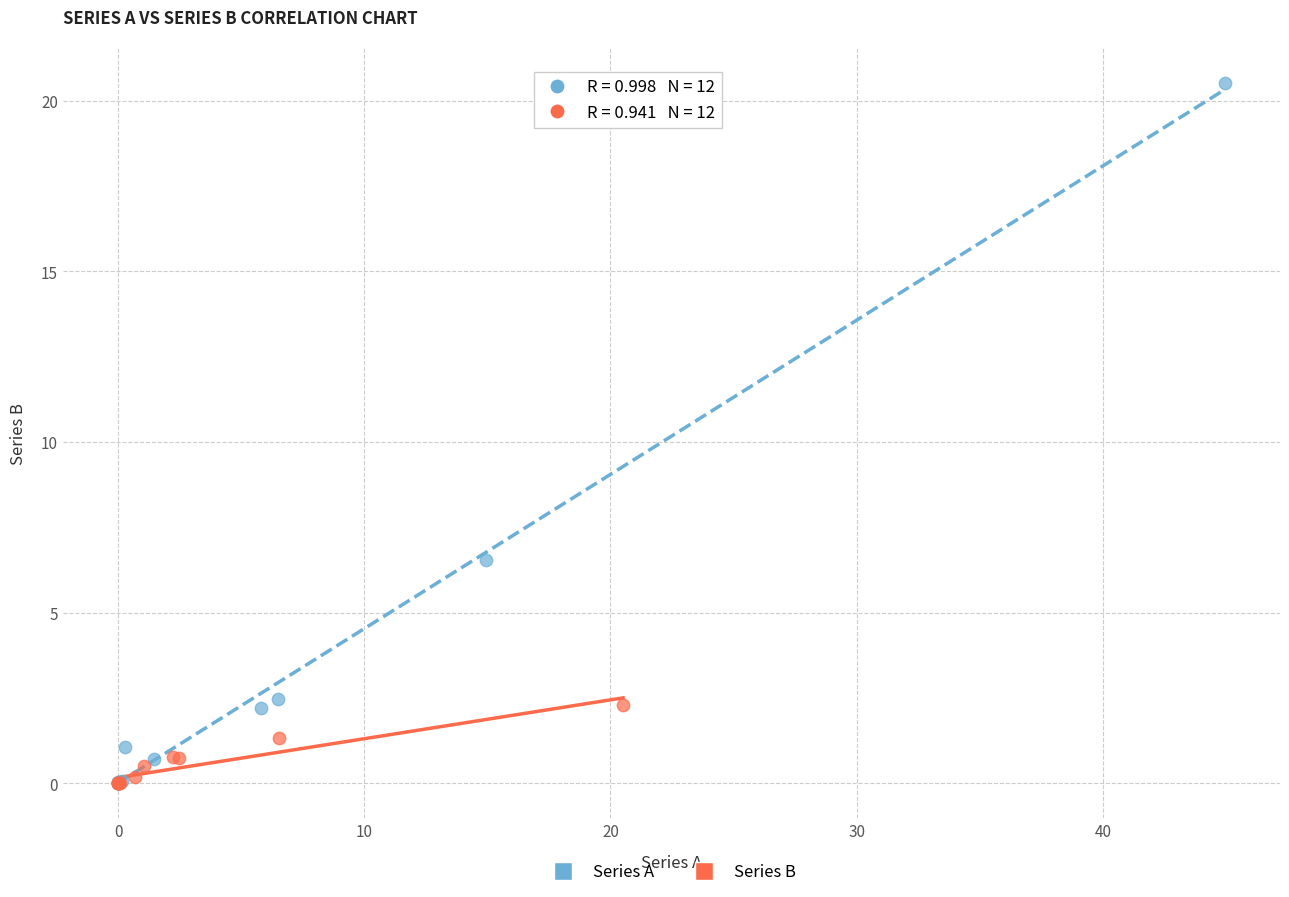

Which series has the widest spread of Y values?

Series A